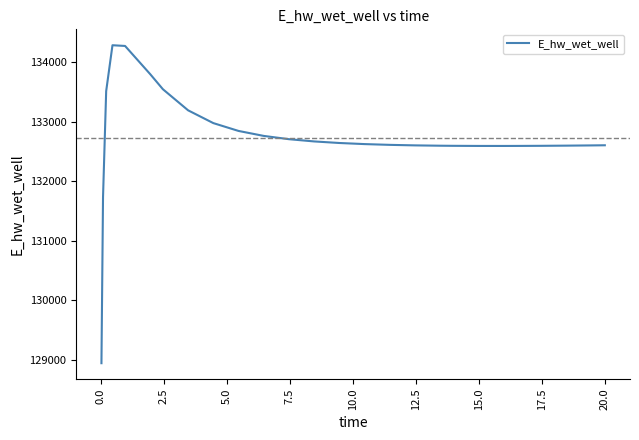

What is the maximum value shown in the chart?

134283.6